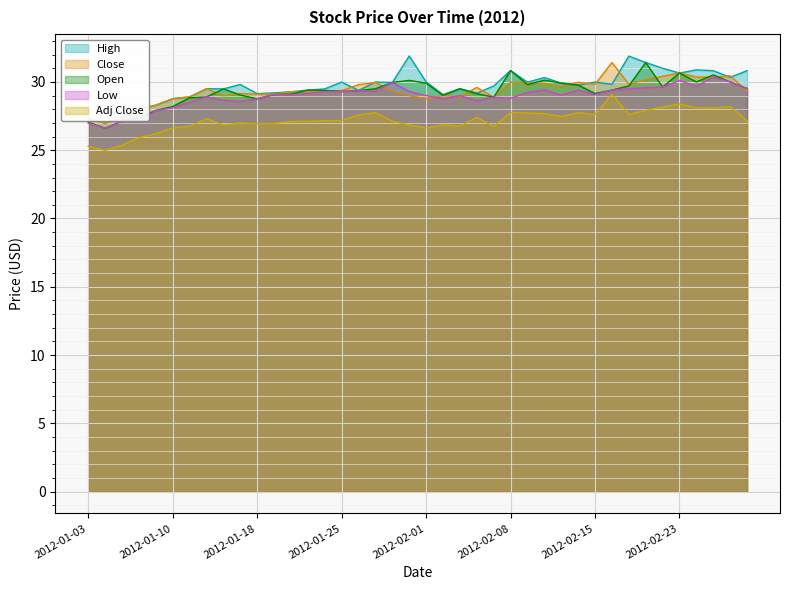

What is the label of the 9th point from the left?

2012-01-13